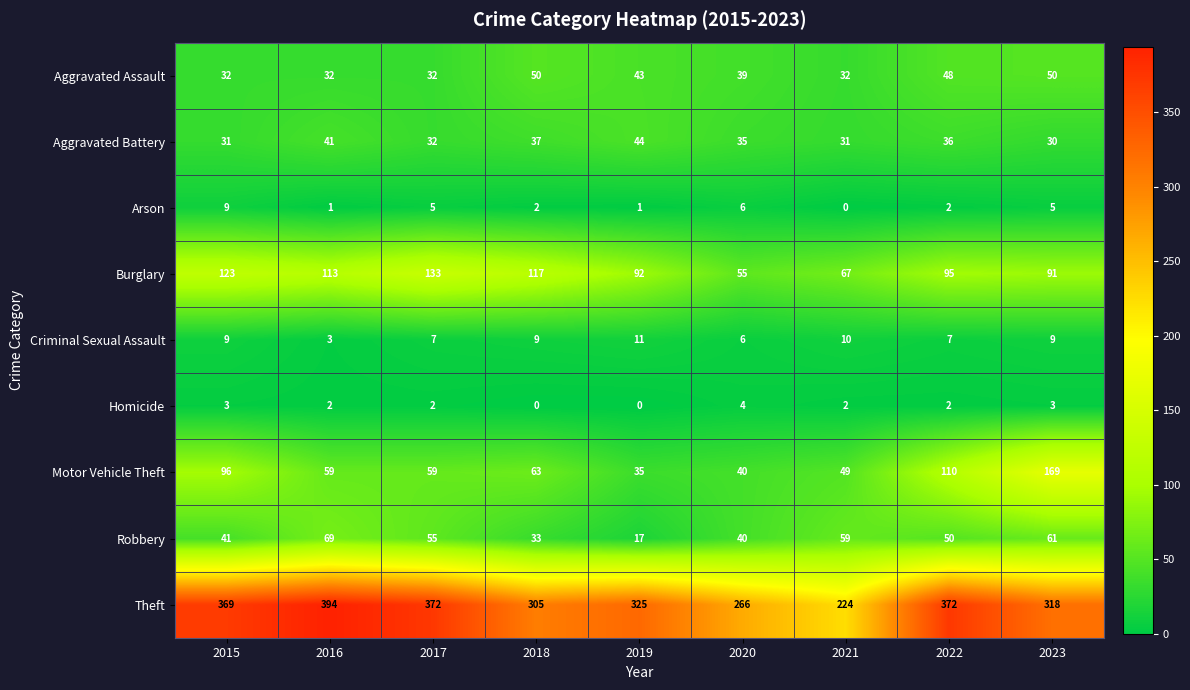

How many values in the Motor Vehicle Theft series are below 59?

3